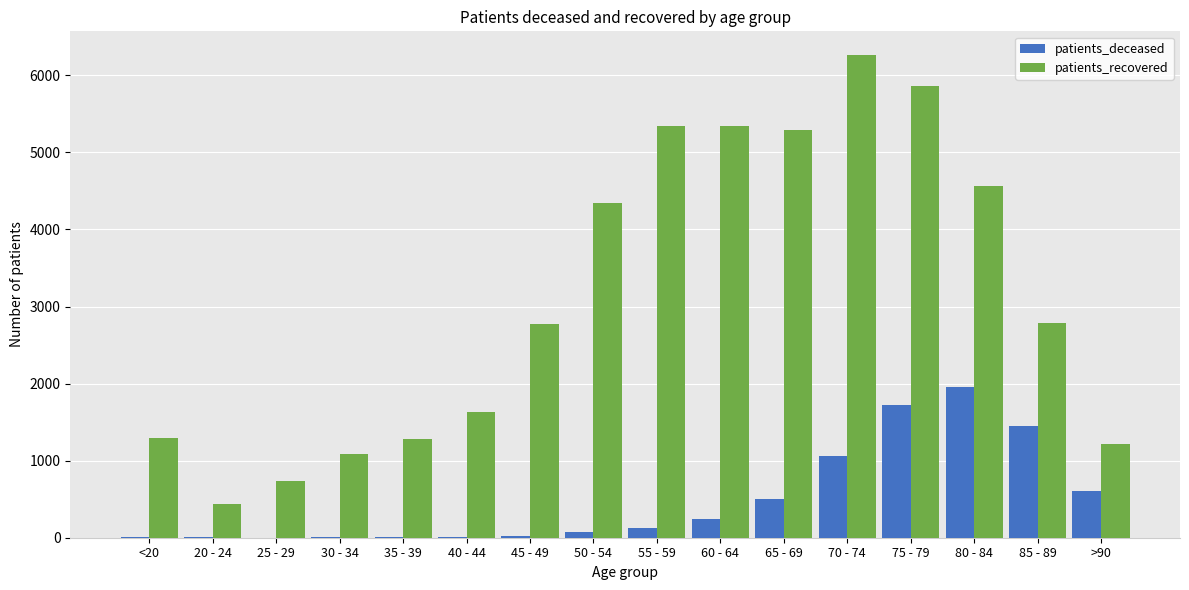

What is the total value across all series at 30 - 34?

1098